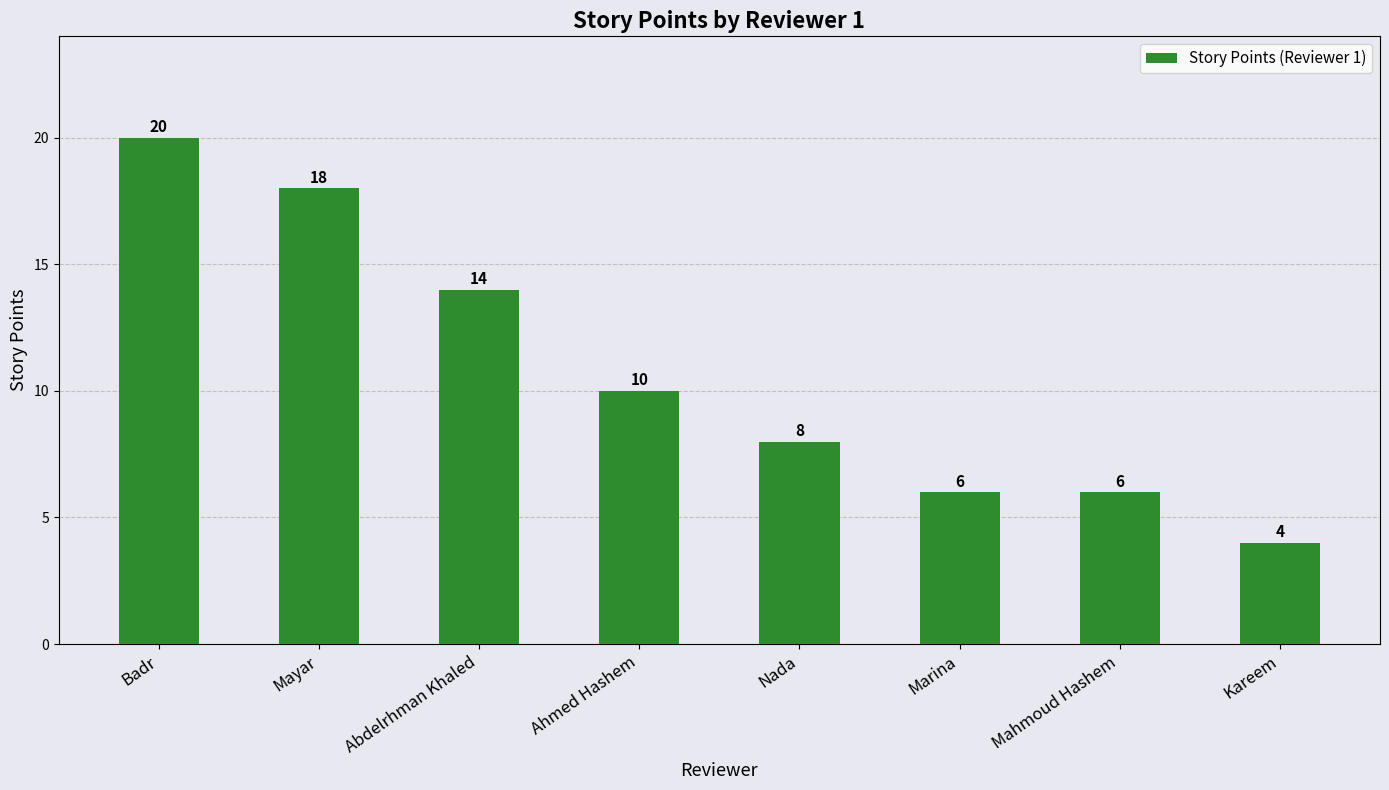

Are the bars horizontal?

No